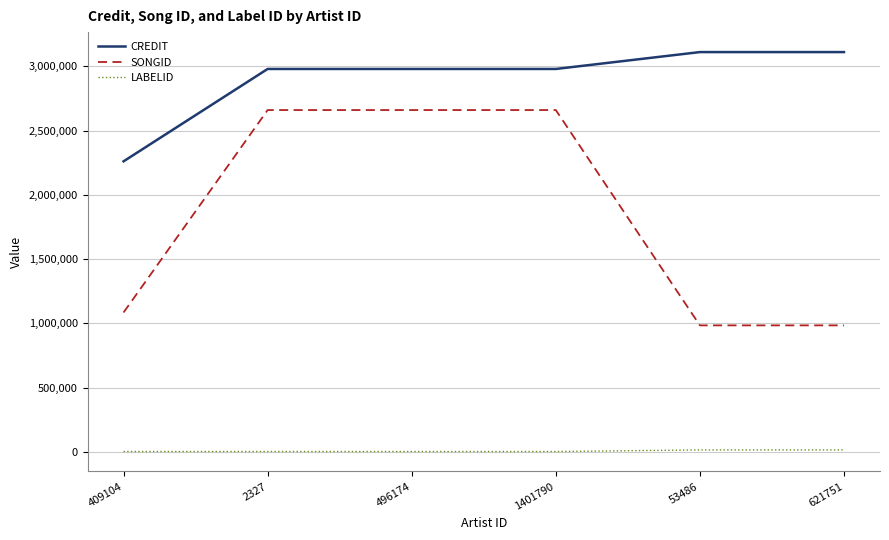

What position from the right is 621751?

1